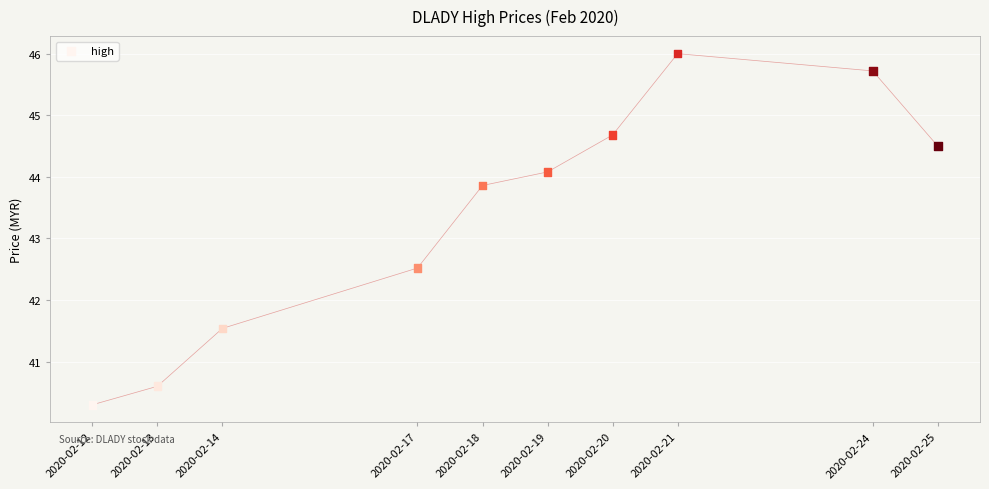

What Y value in the scatter plot is closest to 43?

42.5